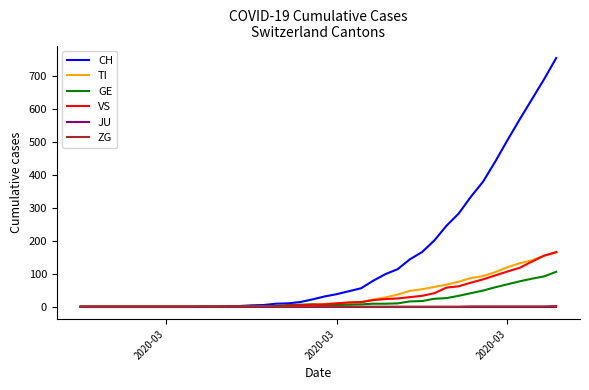

Which series has the largest total across all categories?

CH